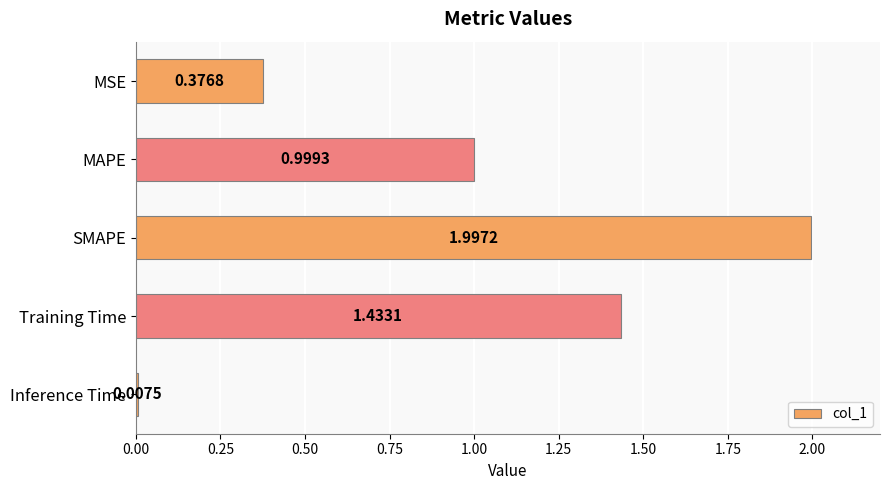

At which label is the value closest to 1?

MAPE